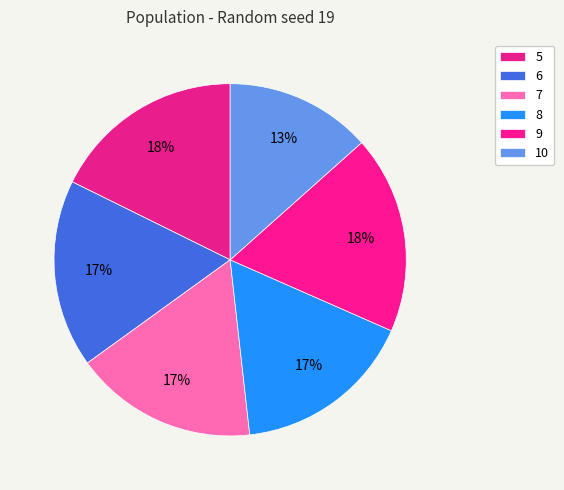

How many segments does this pie chart have?

6